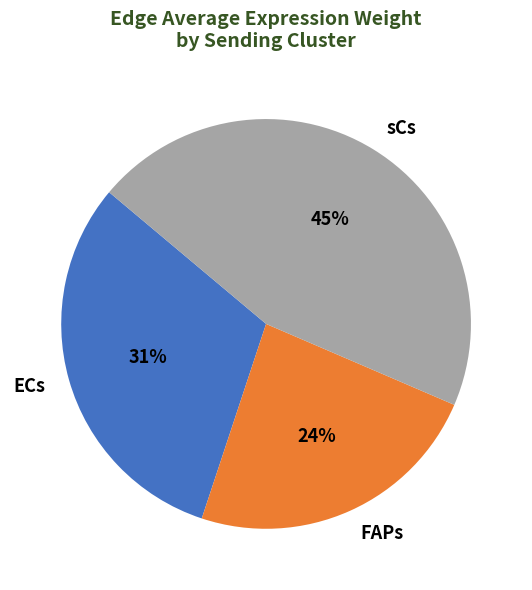

Is there a majority slice in this chart?

No